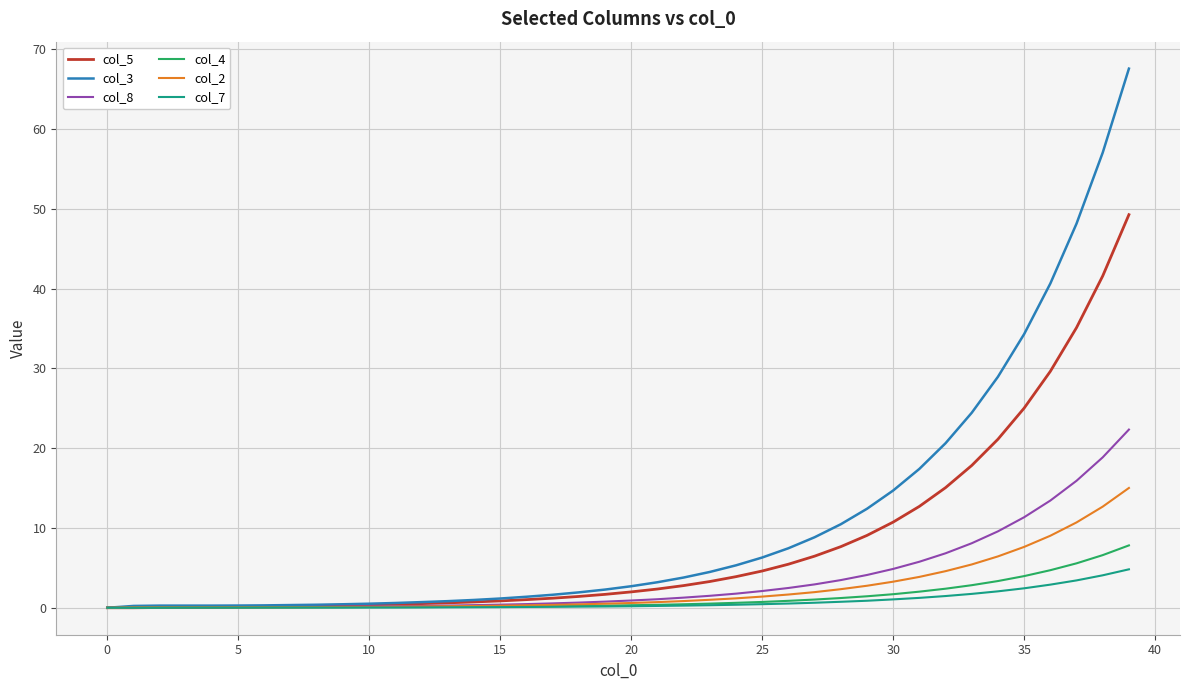

Which series has the widest spread of values?

col_3